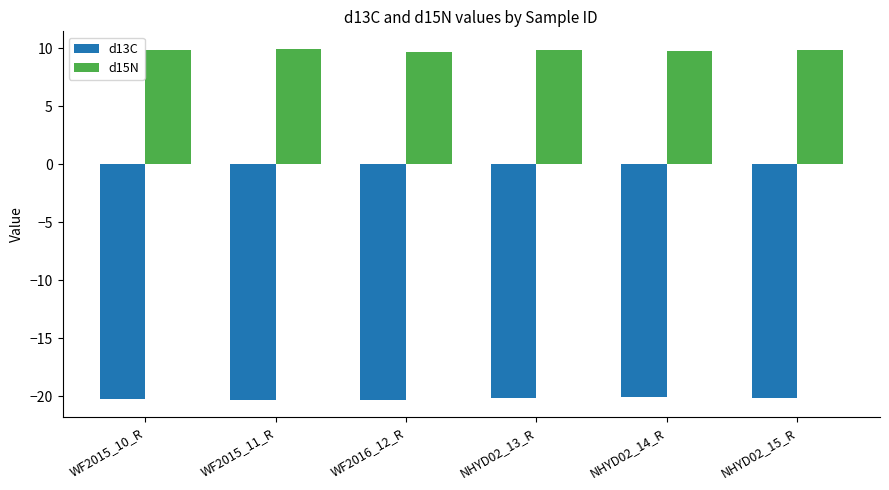

What is the difference between the second highest and minimum values in the d15N series?

0.2